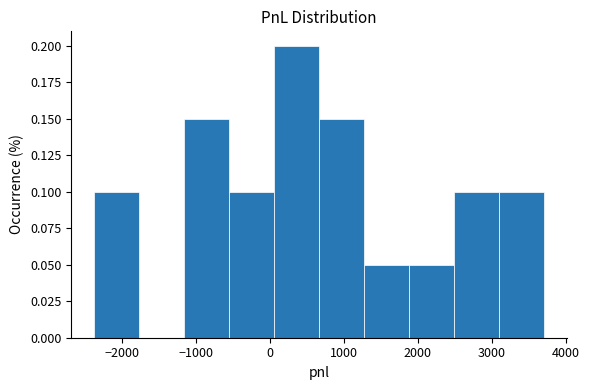

Reading left to right, list every bar in this chart as the range it spans on the x-axis followed by its height. Neither the bar edges nor the heights are printed on the chart, so give them approximately, as read against the axes.

-2400 to -1800: 0.10
-1800 to -1200: 0
-1200 to -600: 0.15
-600 to 100: 0.10
100 to 700: 0.20
700 to 1300: 0.15
1300 to 1900: 0.05
1900 to 2500: 0.05
2500 to 3100: 0.10
3100 to 3700: 0.10